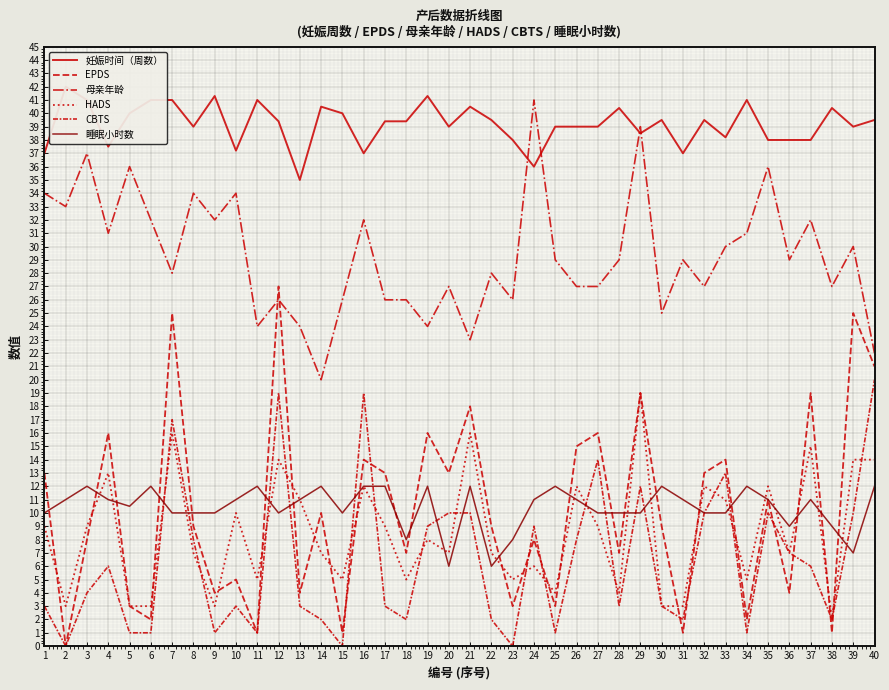

At which label does 妊娠时间（周数） reach its minimum?

13